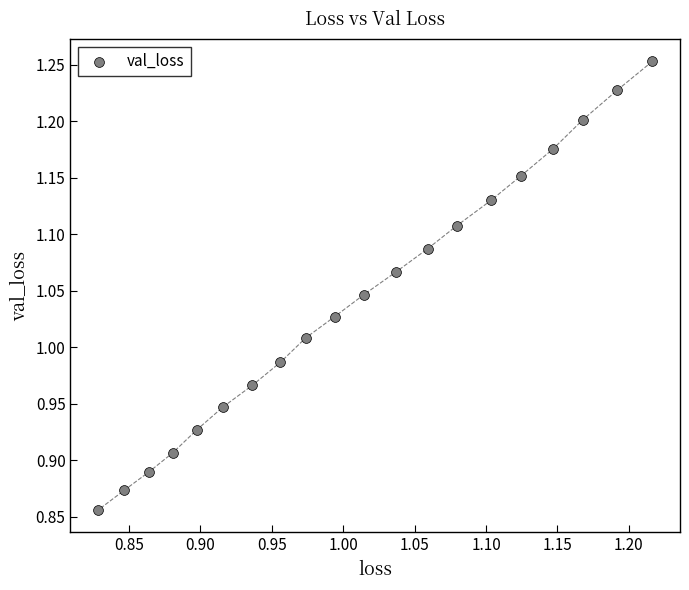

What is the range of Y values (max minus min)?

0.4